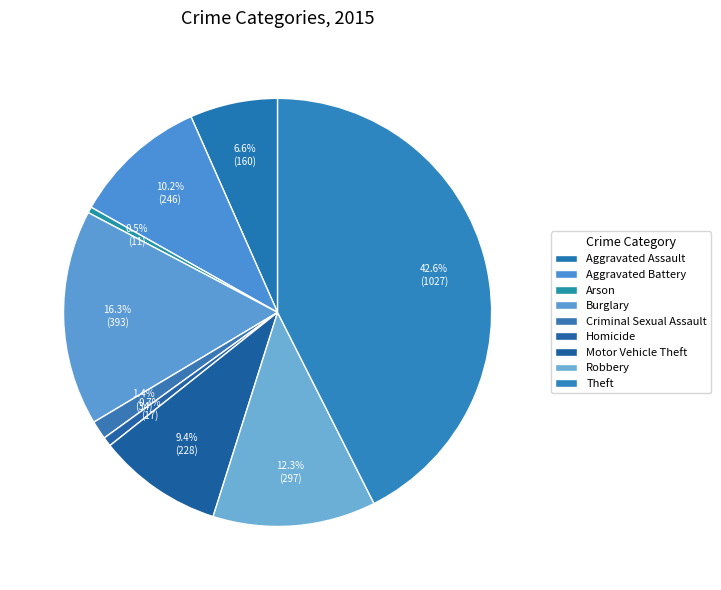

How many segments does this pie chart have?

9